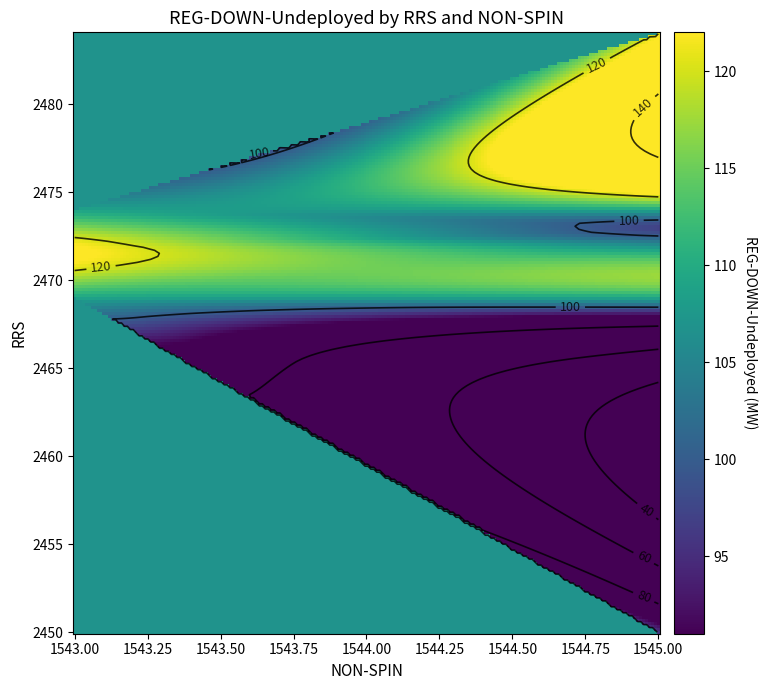

Rank the series by their maximum value, from lowest to highest.

2468, 2450, 2473, 2469, 2474, 2472, 2484